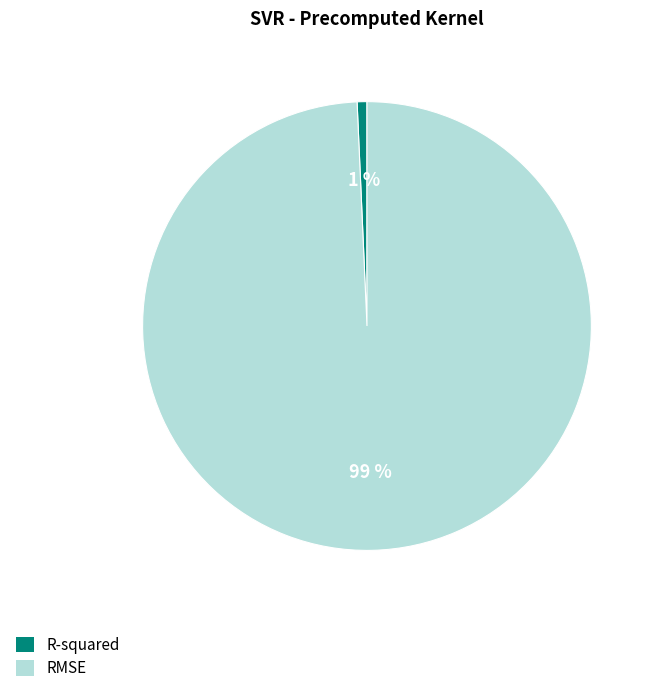

Is the sum of RMSE and R-squared greater than half?

Yes